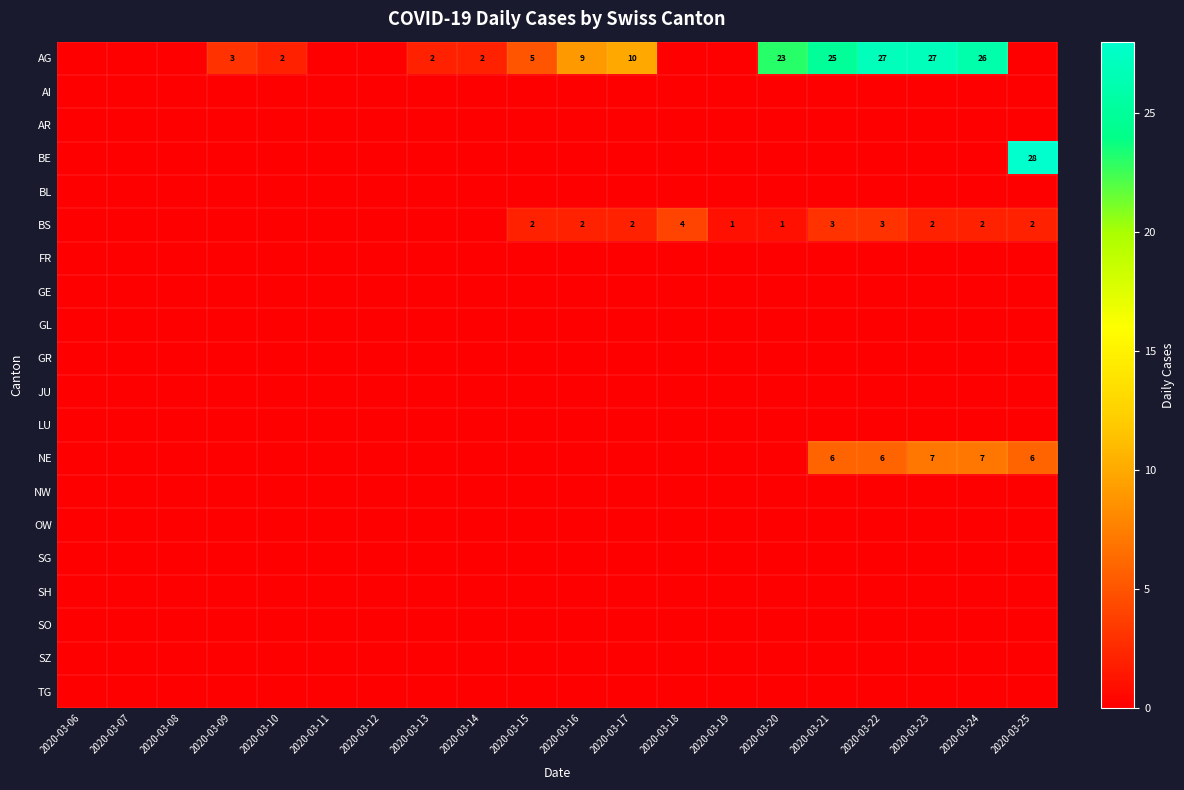

Which category has the highest value in the BS series?

2020-03-18